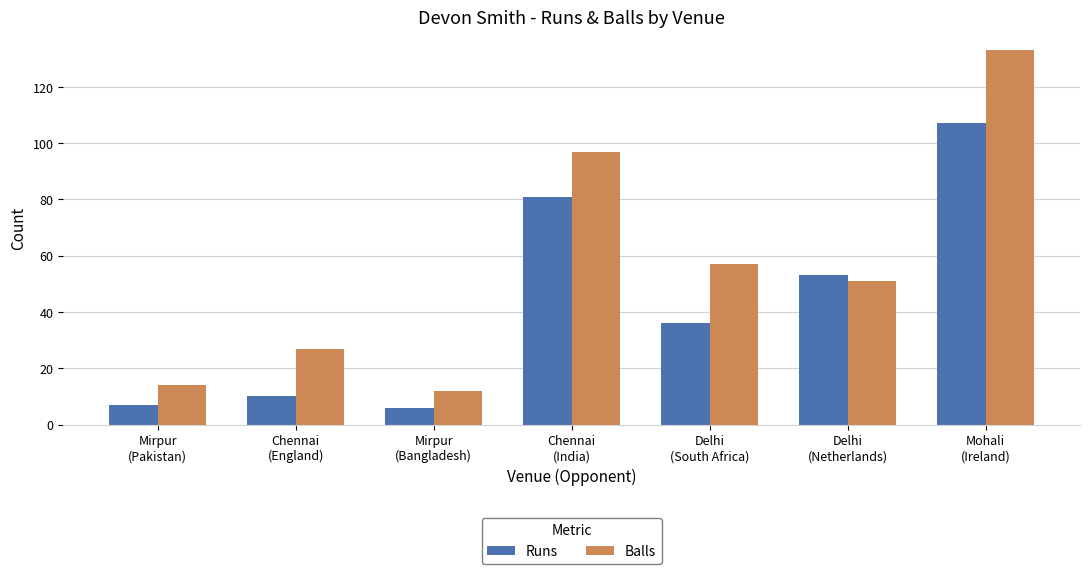

What is the approximate value of Balls at Mirpur
(Pakistan), to the nearest 10?

10